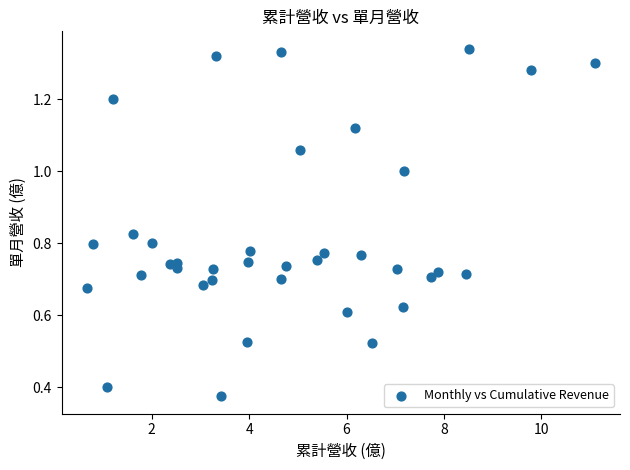

What is the range of X values (max minus min)?

10.4